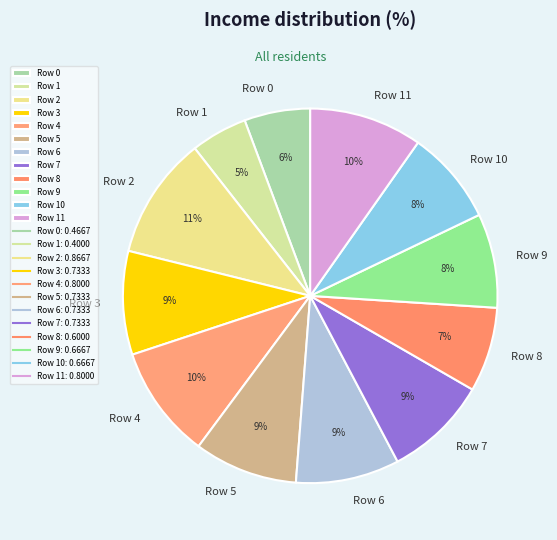

Which category has the smallest portion of the pie?

Row 1